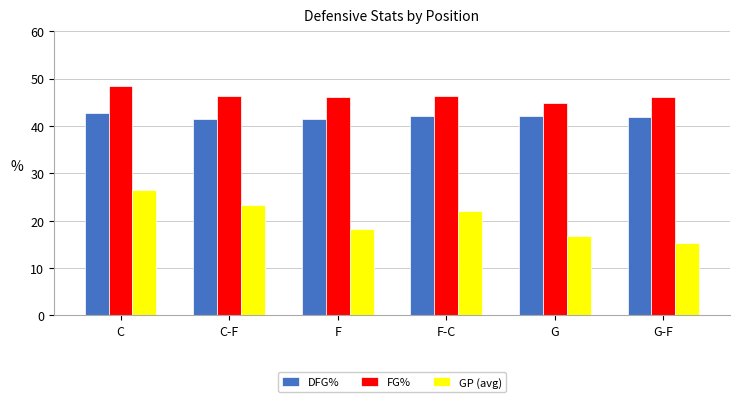

What are all the series names shown in the legend?

DFG%, FG%, GP (avg)